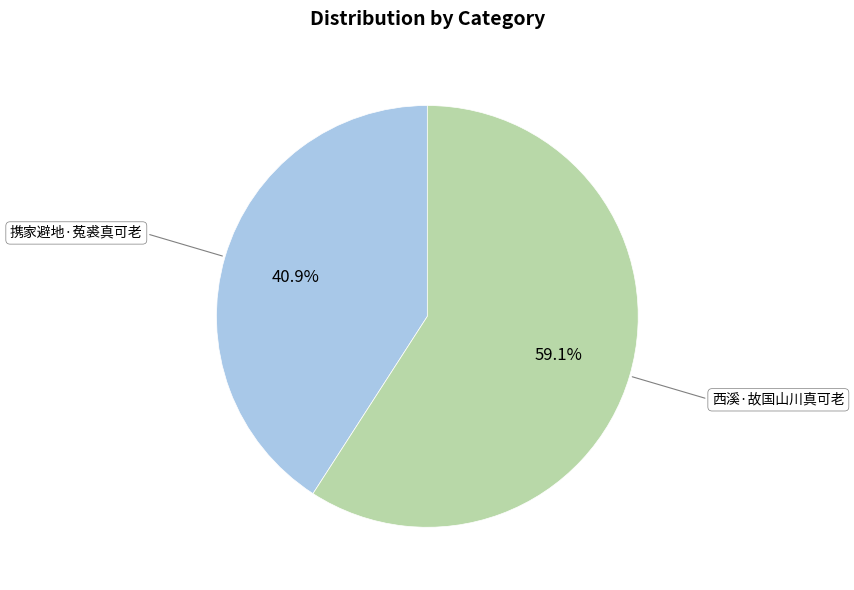

Does any single category account for the majority?

Yes